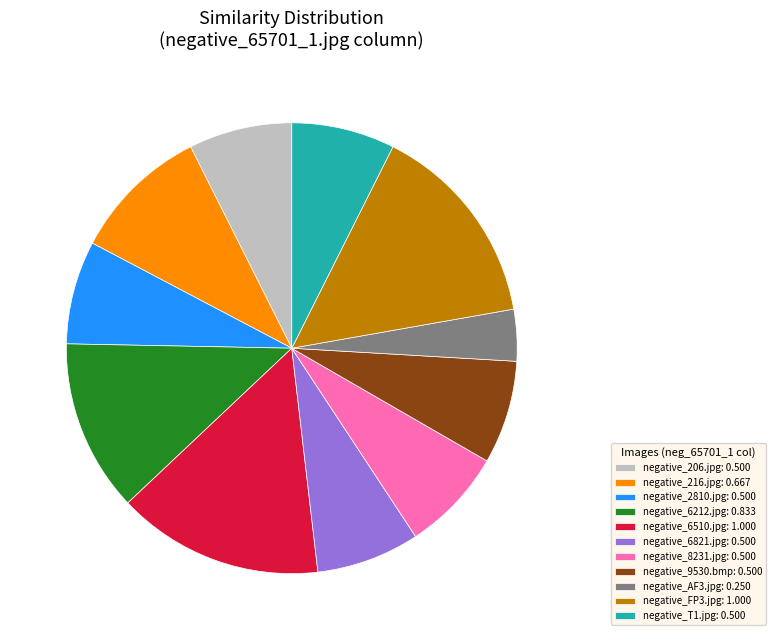

Approximately how many times larger is the value at negative_8231.jpg: 0.500 compared to negative_AF3.jpg: 0.250?

2.0